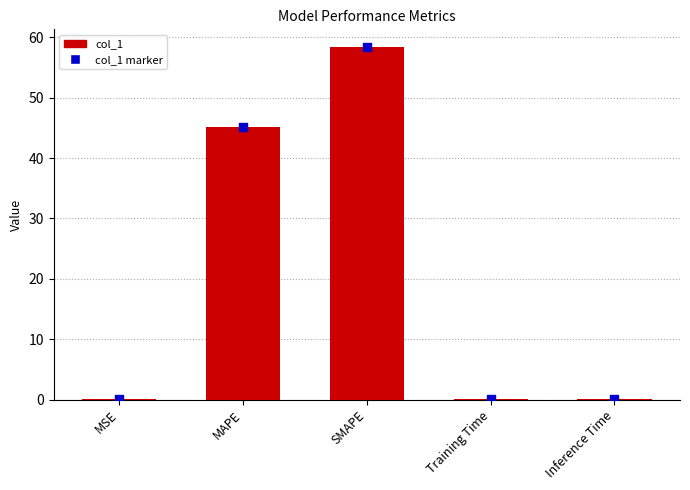

What are all the series names shown in the legend?

col_1, col_1 marker